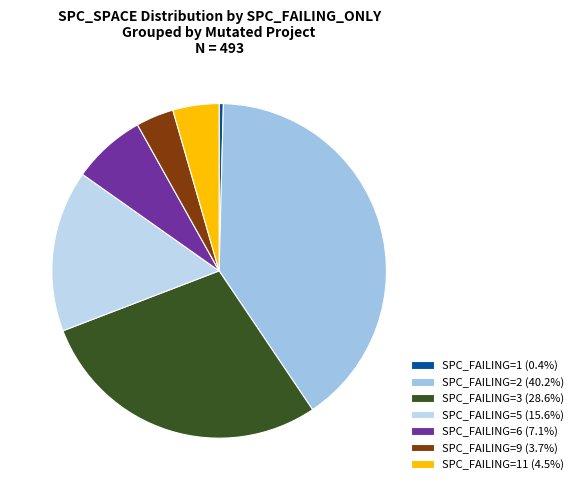

How many segments does this pie chart have?

7